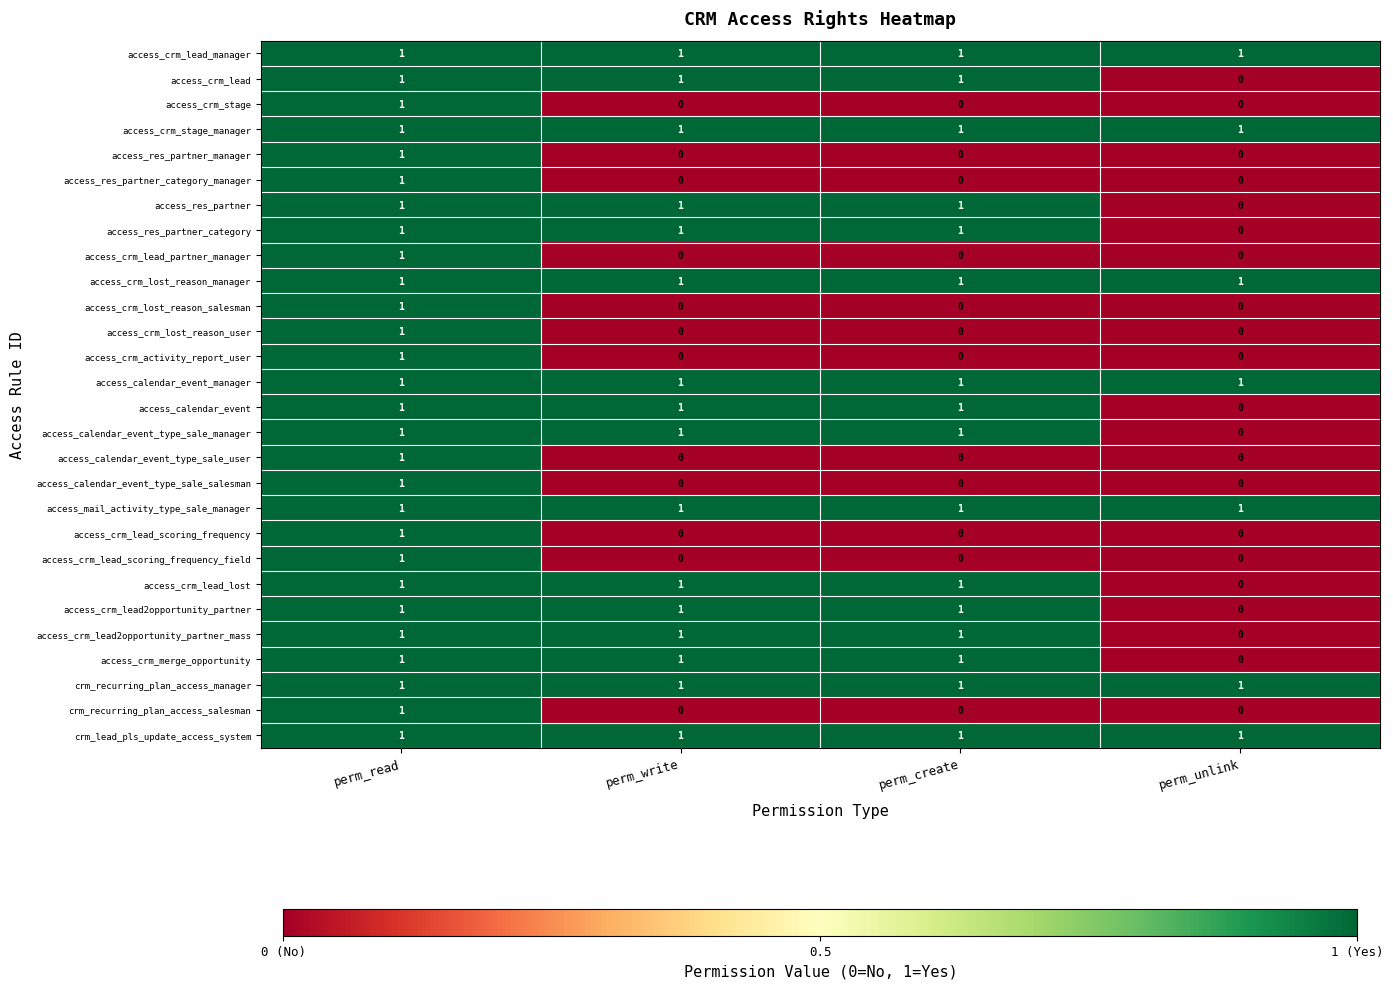

At which label does access_crm_lead2opportunity_partner_mass reach its minimum?

perm_unlink